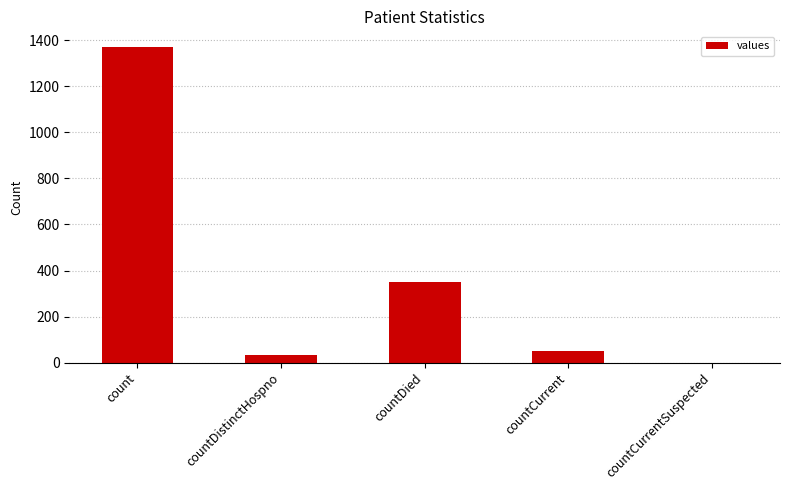

Are the bars horizontal?

No